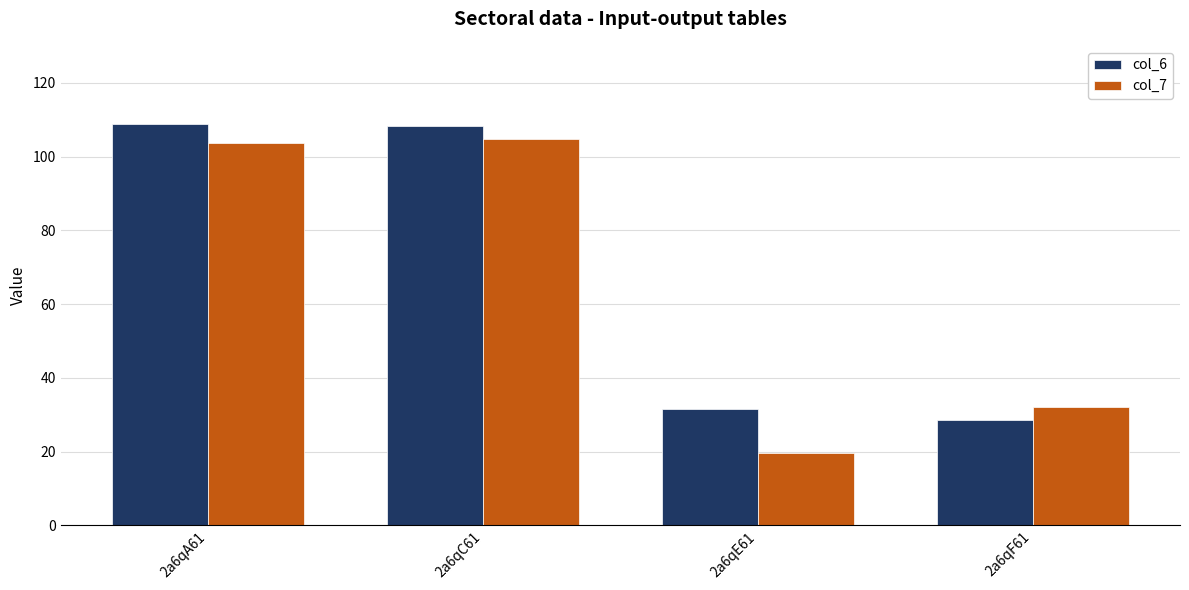

What is the spread (max minus min) of values at 2a6qF61?

3.4